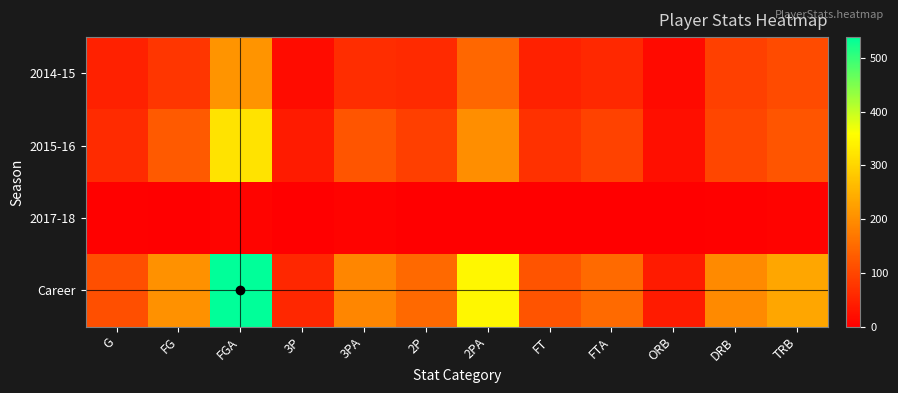

Which series has the largest total across all categories?

Career